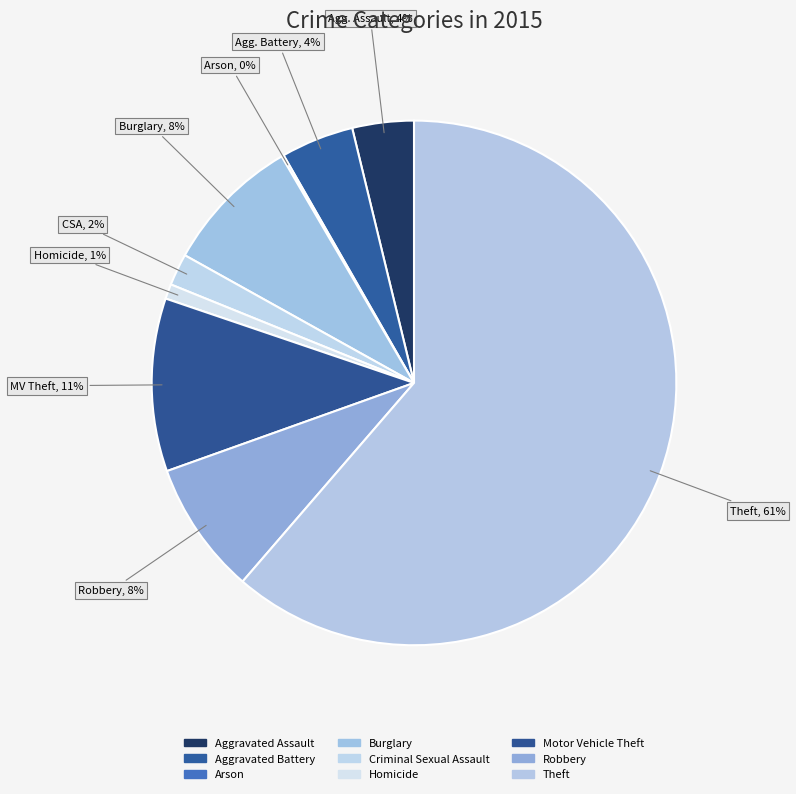

To the nearest percent, what percentage of the pie is Burglary?

8%